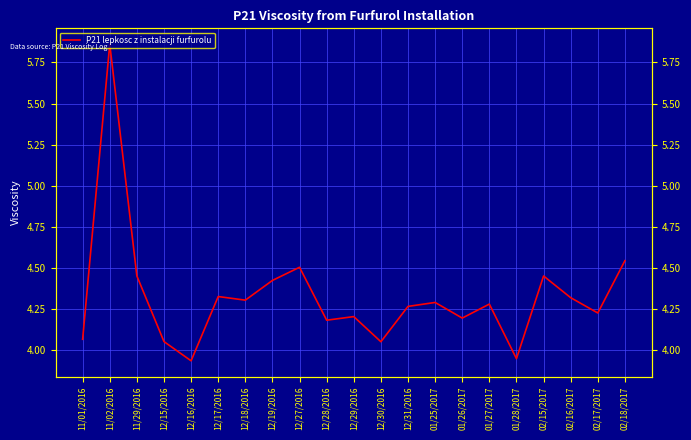

How many points are lower than both their immediate neighbors (excluding endpoints)?

7